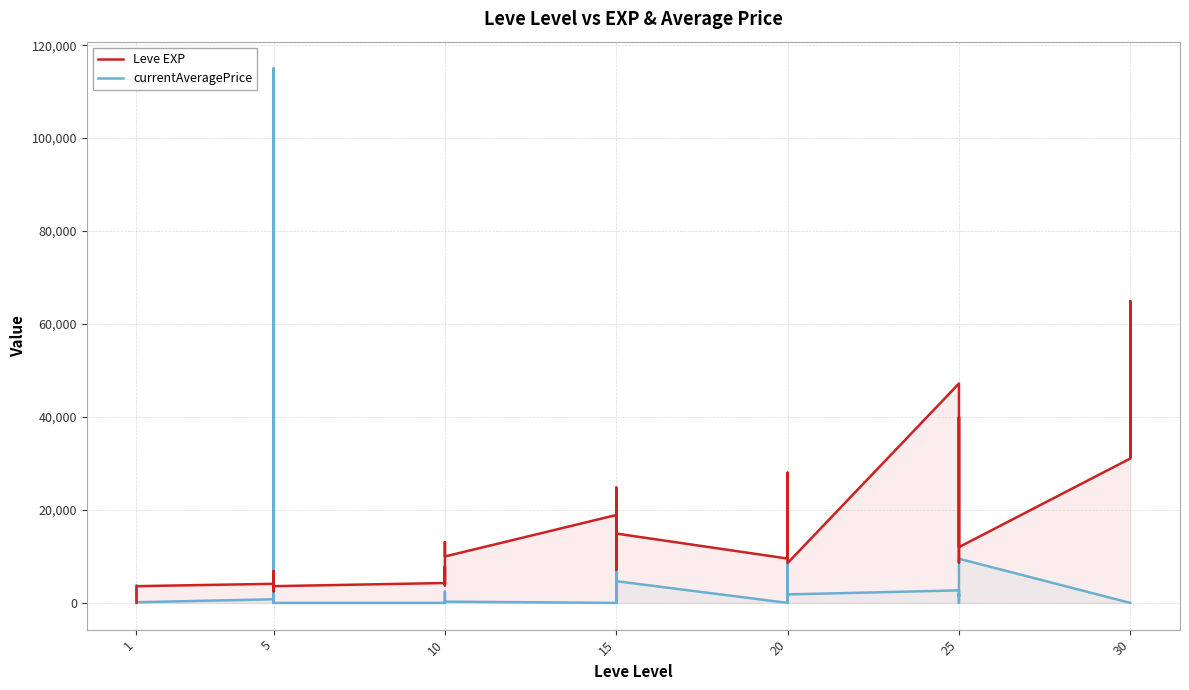

True or false: currentAveragePrice has more than 0 interior local peaks.

True